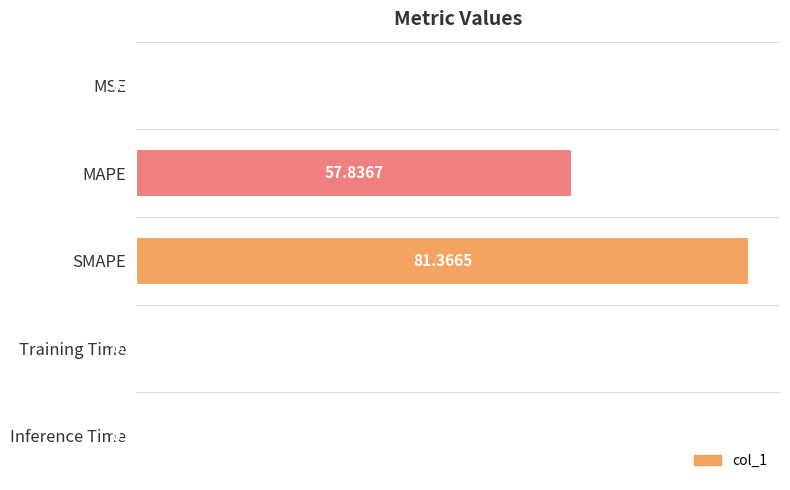

Count the number of categories in the chart.

5